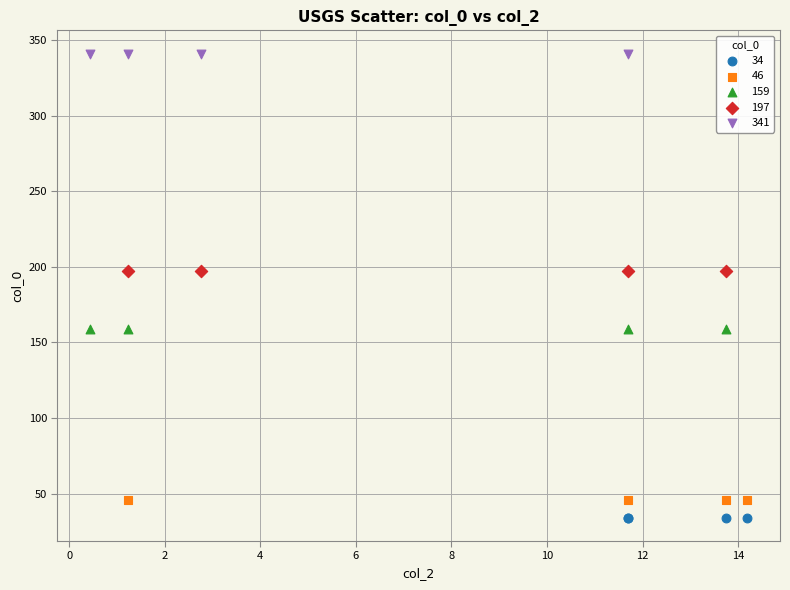

Which series reaches the maximum Y coordinate?

341